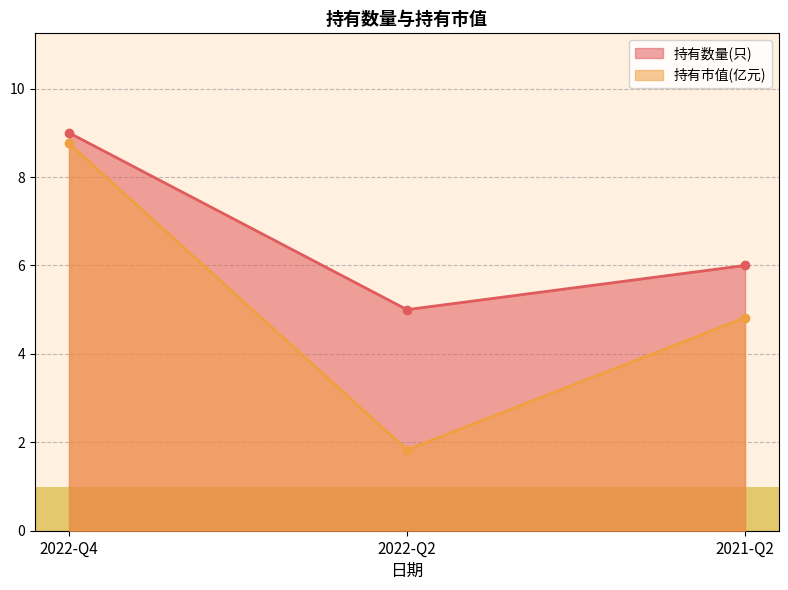

The 持有市值(亿元) series shows 8.8 at 2022-Q4. True or false?

True